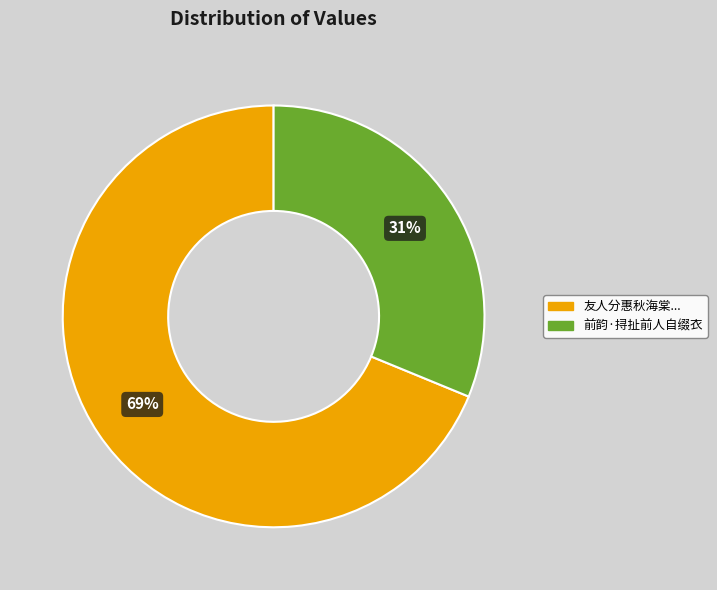

To the nearest percent, what is the average slice percentage?

50%